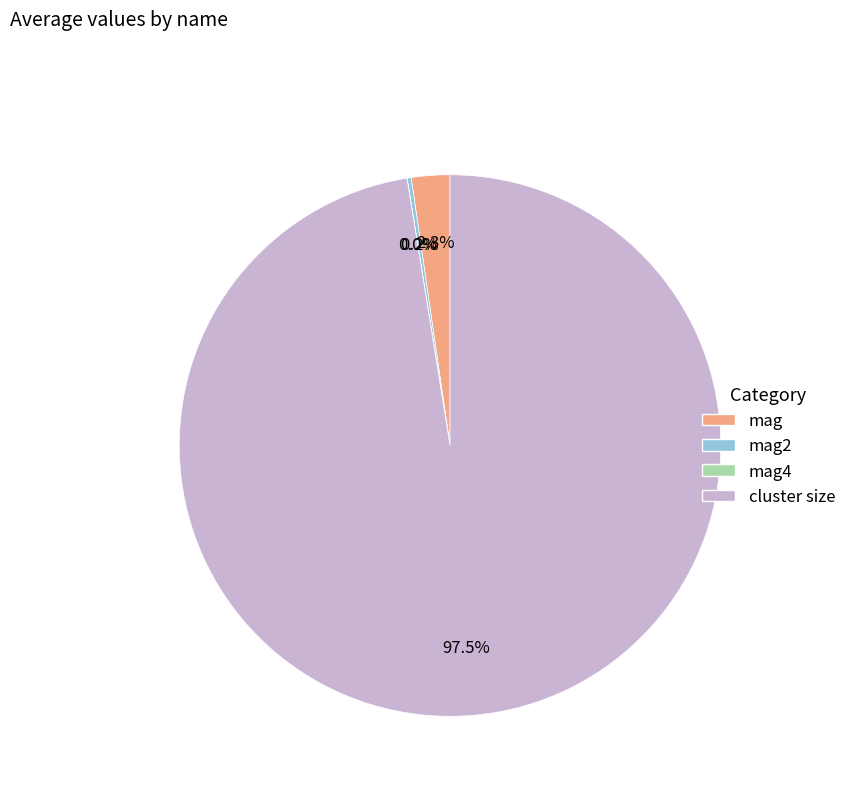

How much of the chart is everything except mag?

97.7%